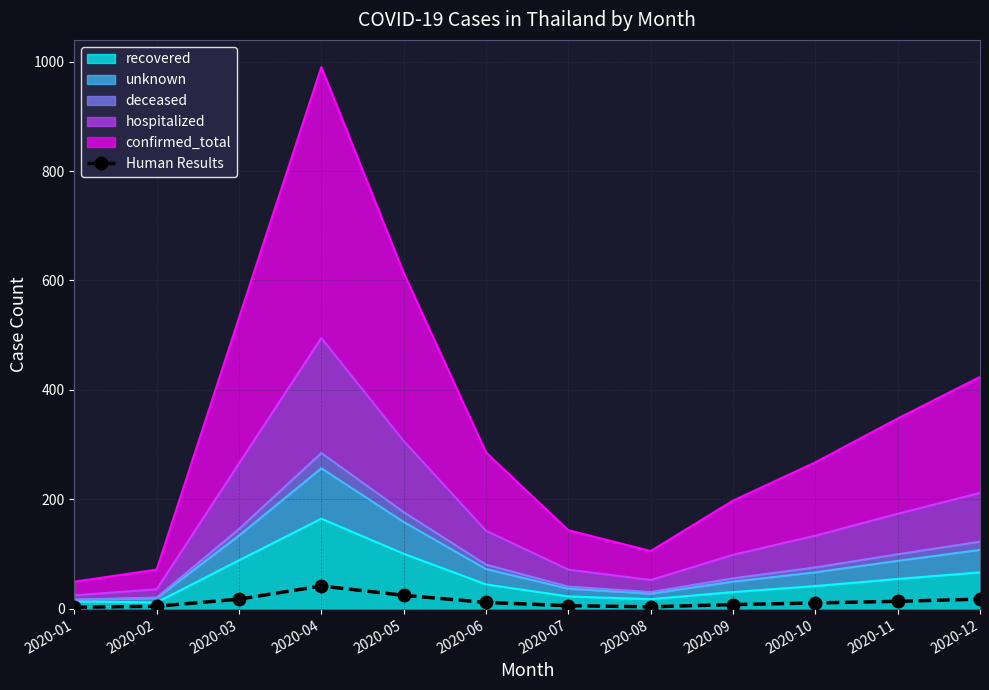

Rank the categories by value from highest to lowest.

2020-04, 2020-05, 2020-03, 2020-12, 2020-11, 2020-06, 2020-10, 2020-09, 2020-07, 2020-02, 2020-08, 2020-01